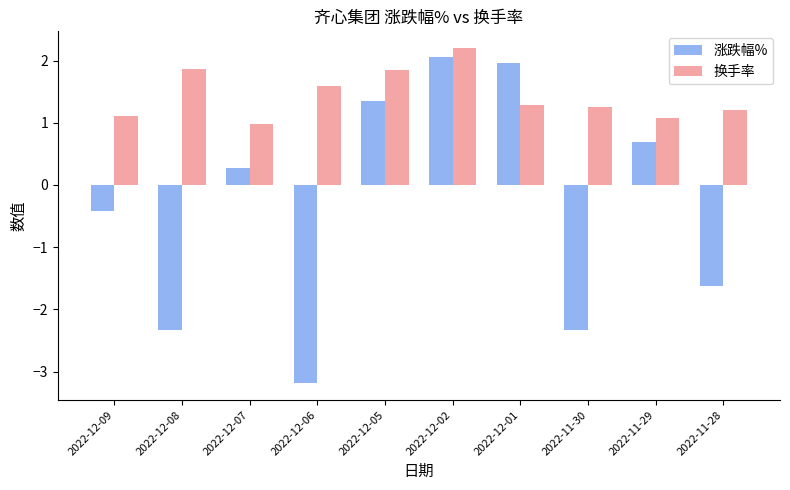

What is the spread (max minus min) of values at 2022-11-28?

2.8